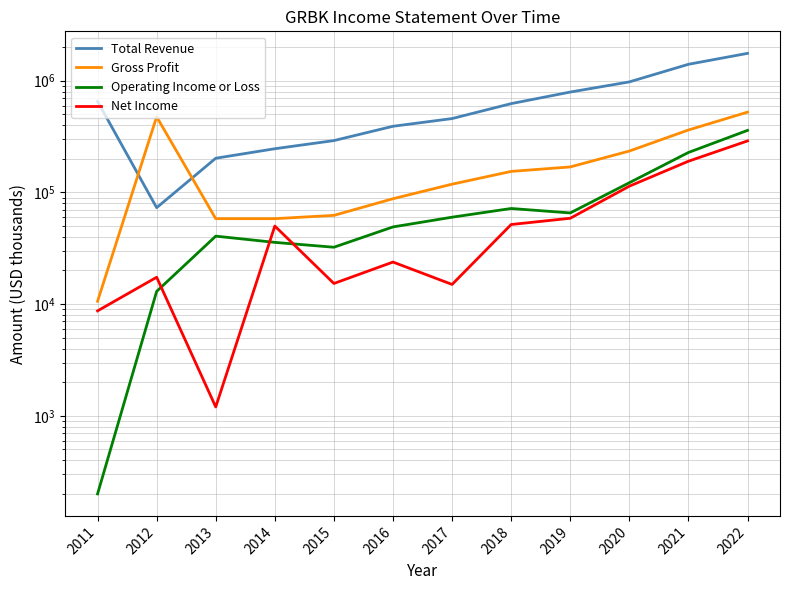

True or false: Net Income and Total Revenue intersect in this chart.

False